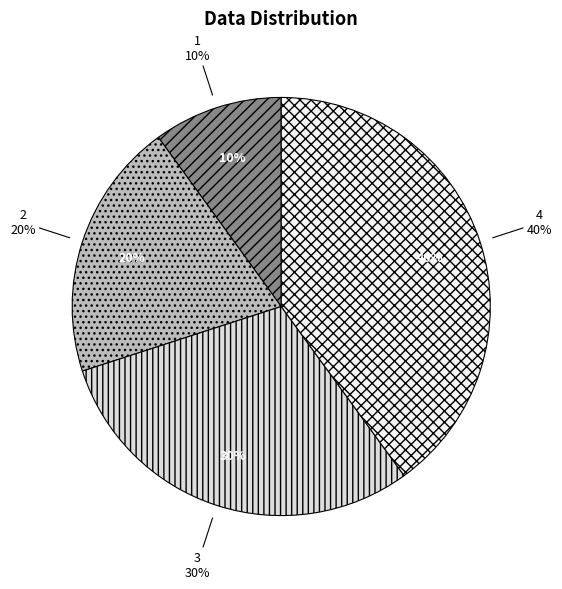

What is the largest slice in the pie chart?

4